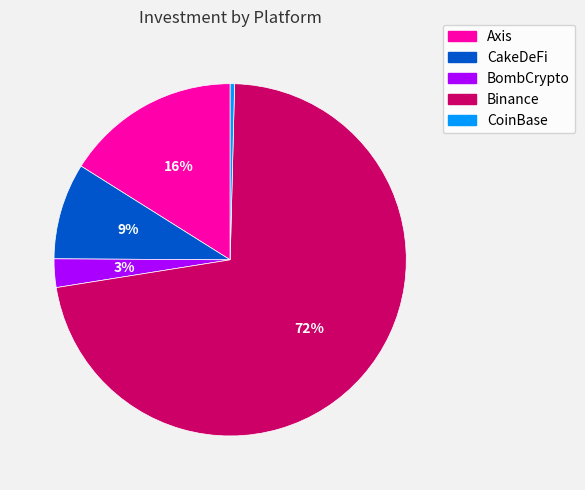

Rank the categories by value from lowest to highest.

CoinBase, BombCrypto, CakeDeFi, Axis, Binance